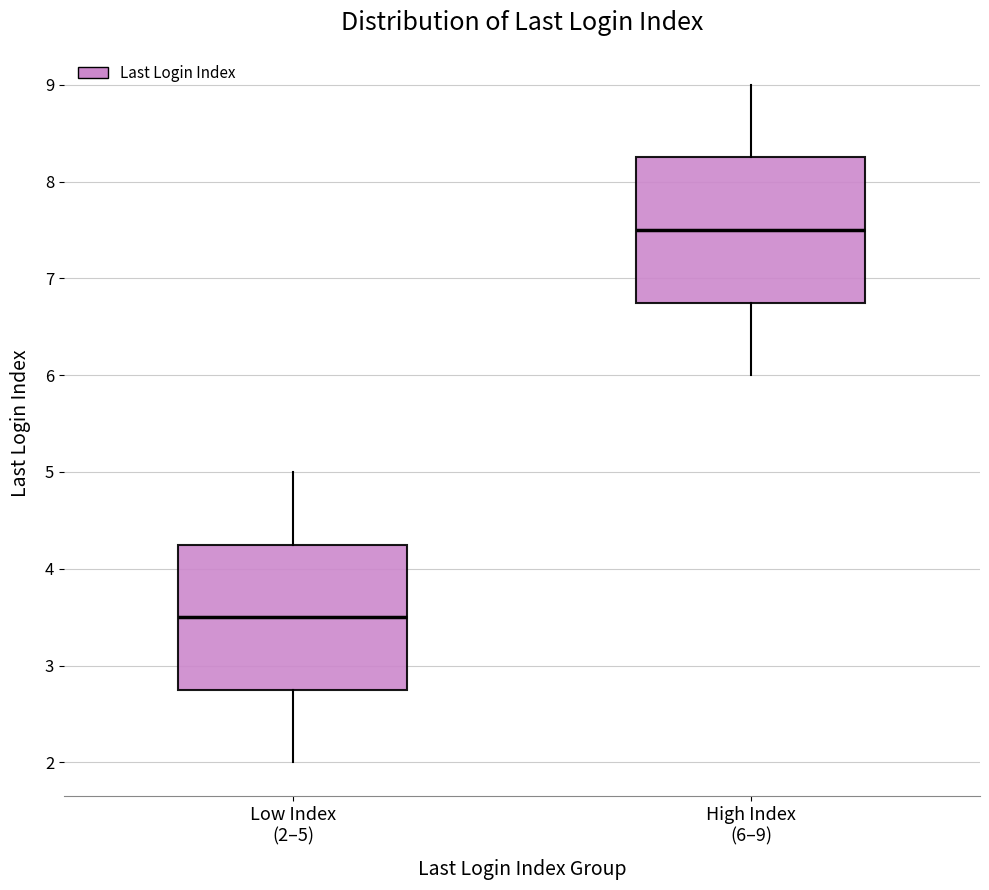

Reading left to right, transcribe this box plot: for each box, give where its median line is, the range the box spans, and where its two whiskers end, as read against the y-axis. The values are not printed on the chart, so give them approximately, as read against the axis.

Low Index (2–5): median 3.5, box 2.8 to 4.3, whiskers 2.0 to 5.0
High Index (6–9): median 7.5, box 6.8 to 8.3, whiskers 6.0 to 9.0